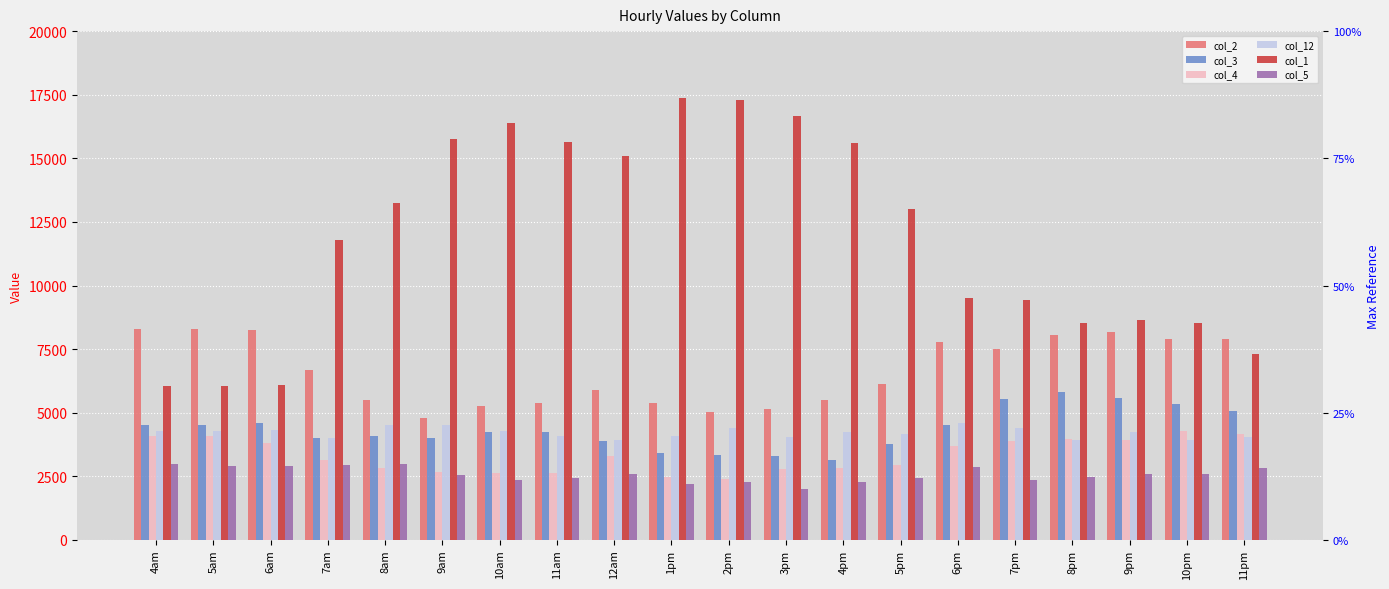

Reading left to right, list all the values displayed in this chart.

col_2: 8284.2	8284.2	8256.0	6667.8	5515.3	4791.2	5255.4	5388.4	5873.9	5367.4	5030.7	5155.5	5504.0	6120.0	7787.0	7492.6	8052.9	8178.4	7879.2	7892.1
col_3: 4512.7	4512.7	4591.7	3987.2	4097.8	3989.5	4251.3	4240.5	3880.1	3397.4	3321.7	3317.2	3142.6	3755.5	4502.3	5538.3	5802.9	5596.7	5339.4	5056.2
col_4: 4080.4	4080.4	3801.4	3134.0	2832.0	2650.8	2615.5	2628.3	3317.2	2480.8	2387.7	2796.3	2808.9	2947.8	3703.4	3897.6	3967.7	3919.6	4296.8	4173.9
col_12: 4267.2	4267.2	4333.1	4008.8	4505.6	4506.7	4283.2	4097.1	3919.8	4092.9	4393.5	4035.8	4225.9	4172.9	4603.1	4409.5	3946.6	4257.2	3938.8	4053.0
col_1: 6037.2	6037.2	6089.9	11779.0	13248.7	15766.3	16372.8	15624.1	15073.7	17385.0	17277.6	16677.9	15611.5	13010.0	9493.4	9436.7	8531.2	8627.3	8527.0	7306.3
col_5: 2998.4	2918.6	2919.7	2942.3	3000.6	2541.7	2369.9	2449.4	2607.7	2214.2	2294.0	2017.0	2283.4	2439.0	2882.5	2371.4	2487.5	2573.3	2606.4	2845.9